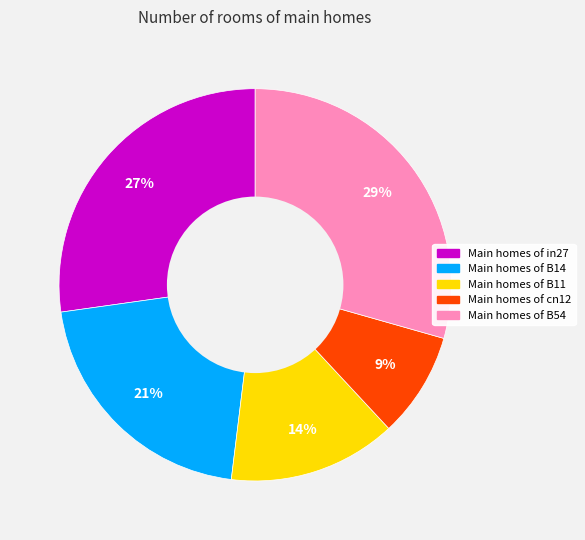

To the nearest percent, what is the average slice percentage?

20%